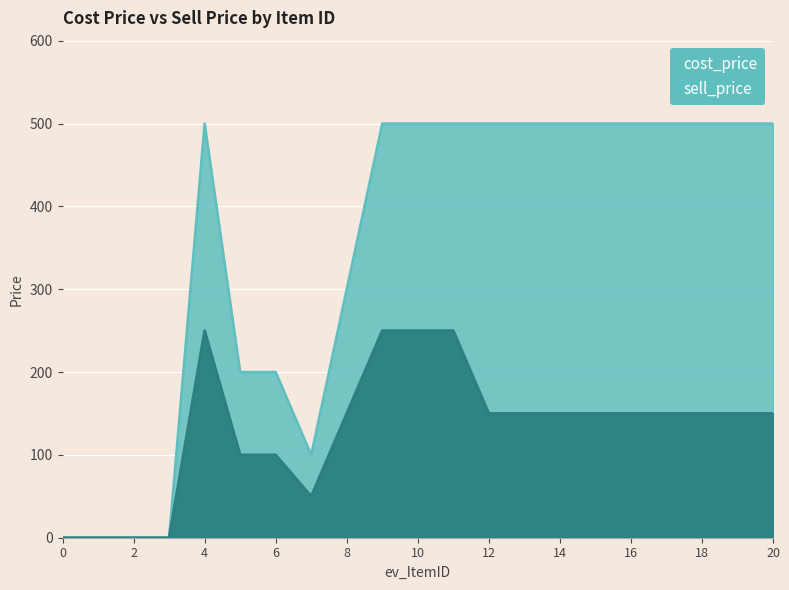

The sell_price series shows 412 at 11. True or false?

False